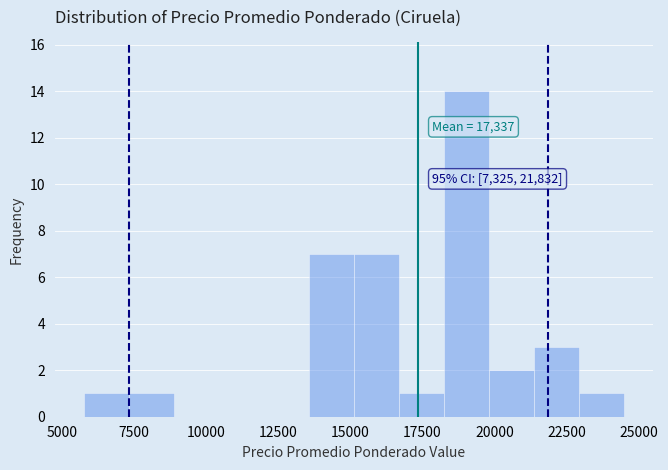

Around what value on the x-axis is the tallest bar? Give the approximate position of its centre, as read against the axis.

19000